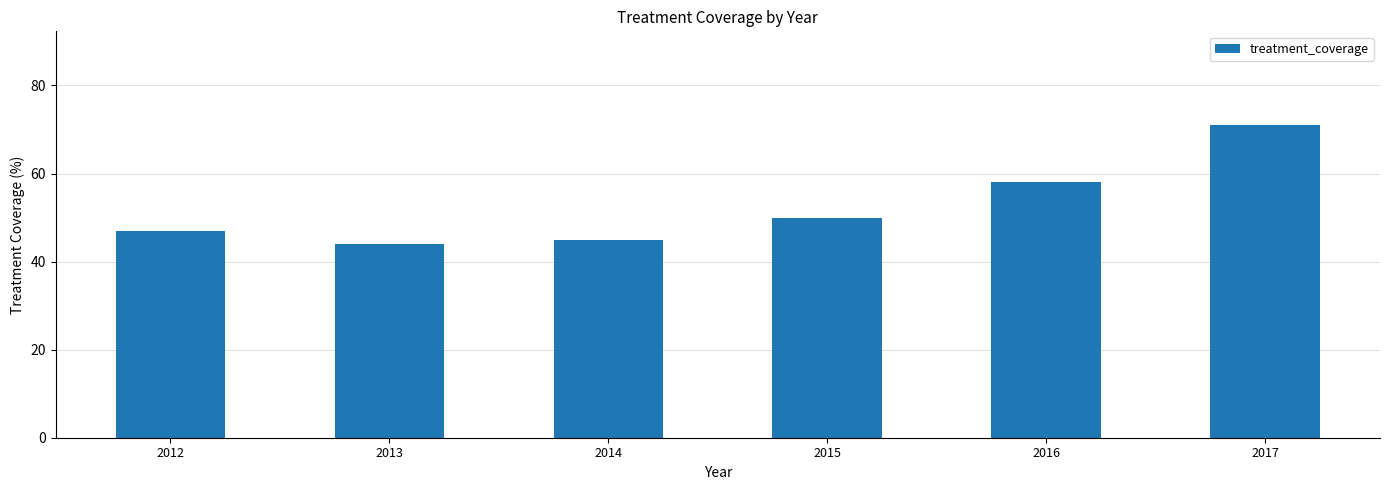

Reading left to right, extract all data points from this chart.

47	44	45	50	58	71